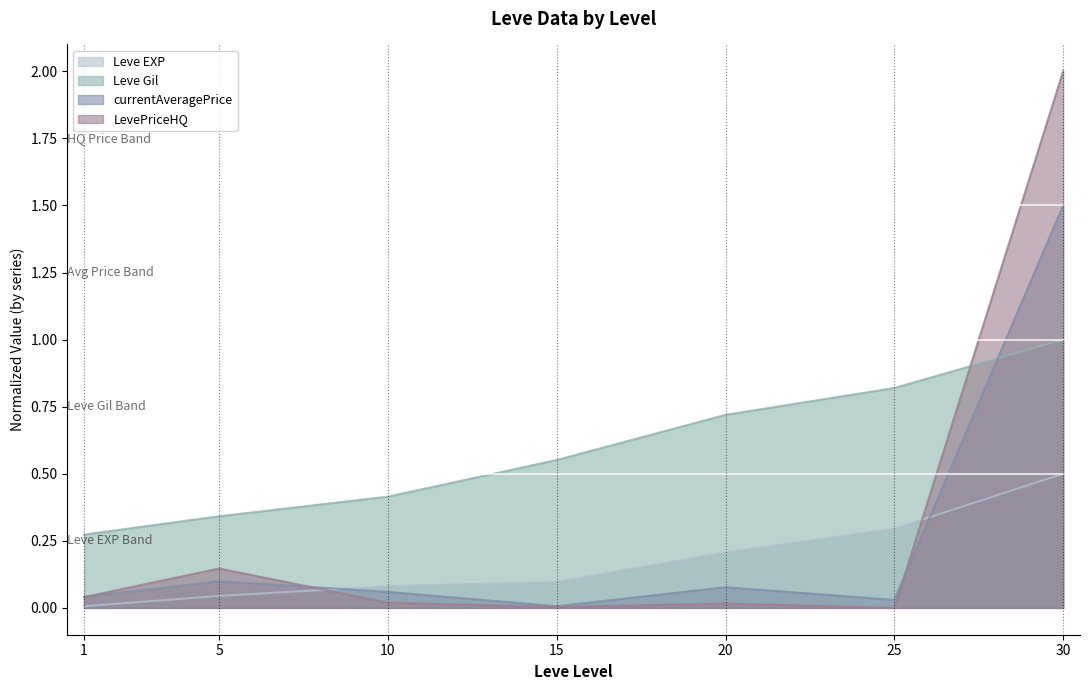

How many categories are shown in the chart?

7